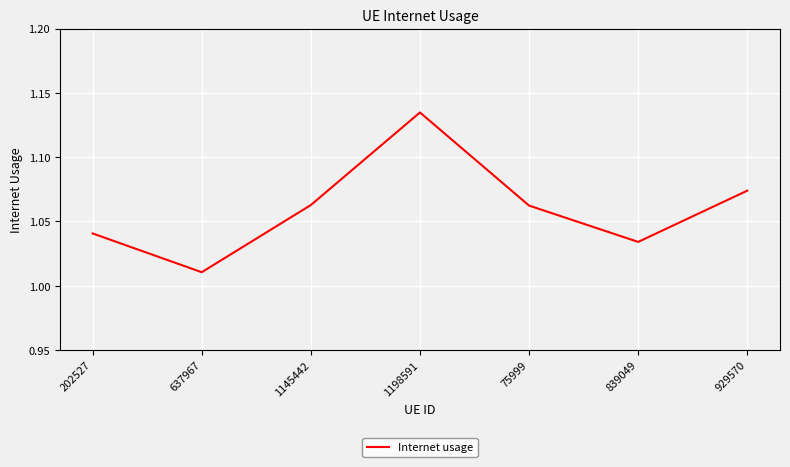

True or false: the data shows 1.5 at 637967.

False